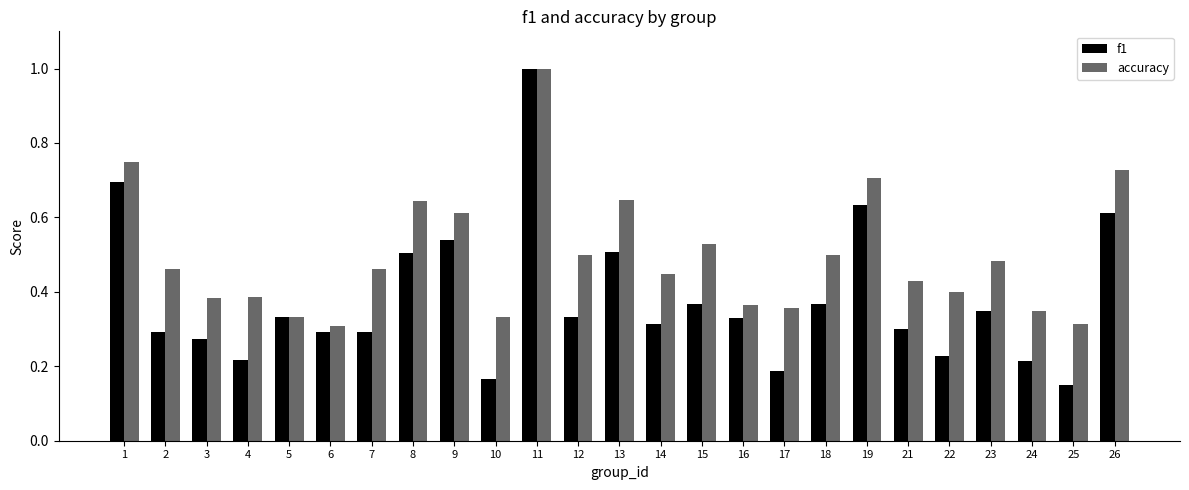

List the series in order of their overall mean, lowest first.

f1, accuracy